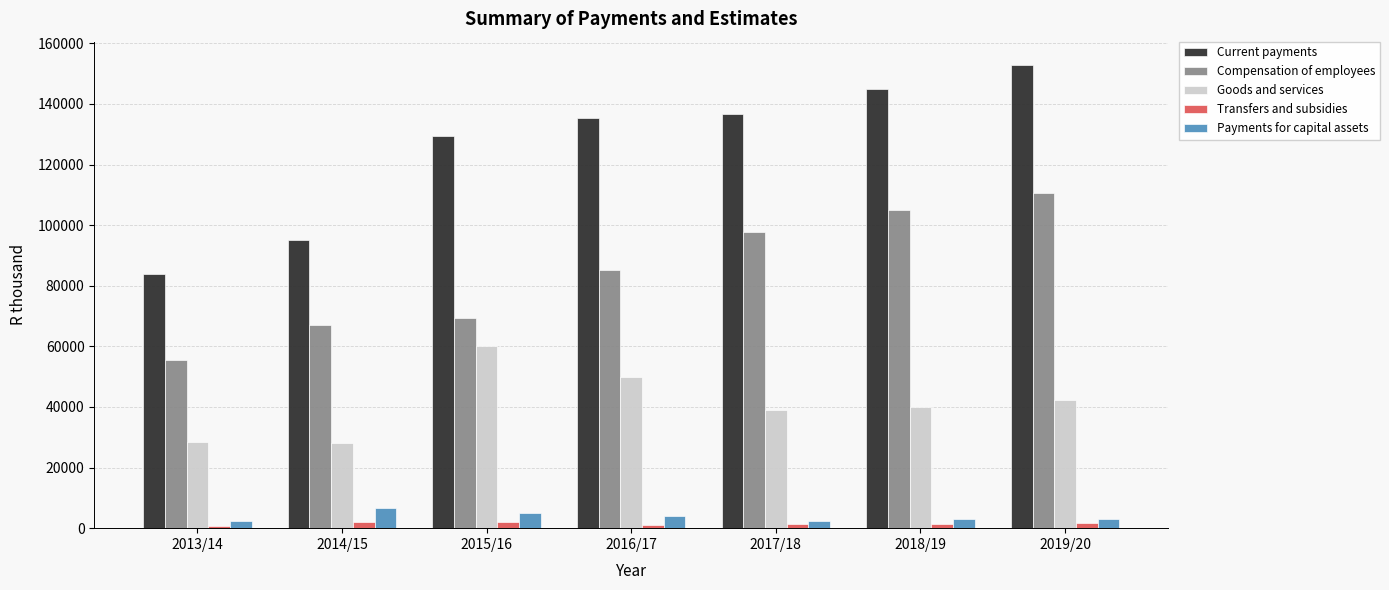

At which category does the chart reach its peak across all series?

2019/20